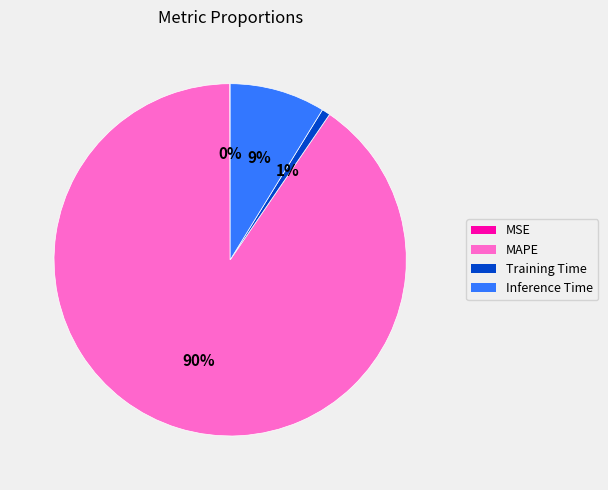

Which slice is the largest?

MAPE